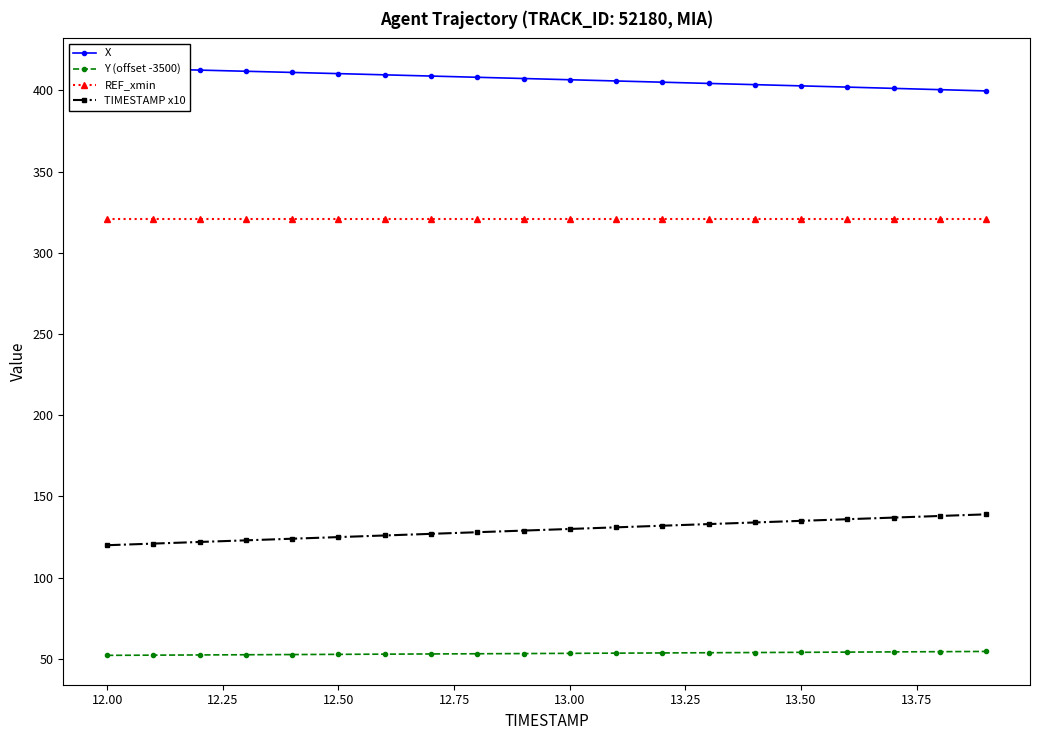

Which series has the largest total across all categories?

X